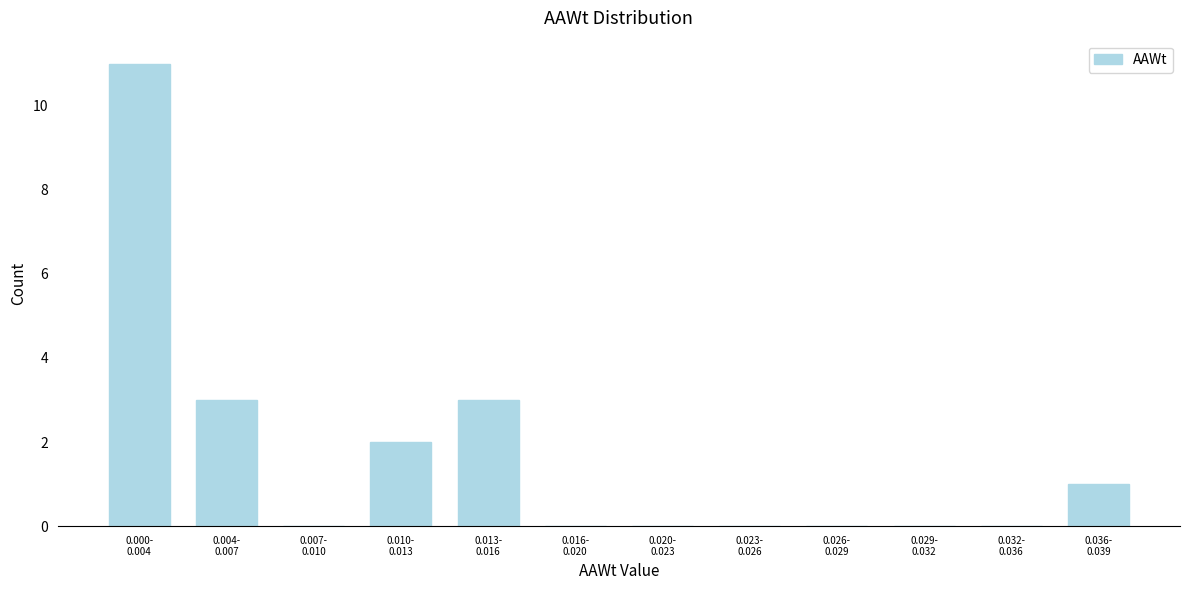

What is the greatest value displayed?

11